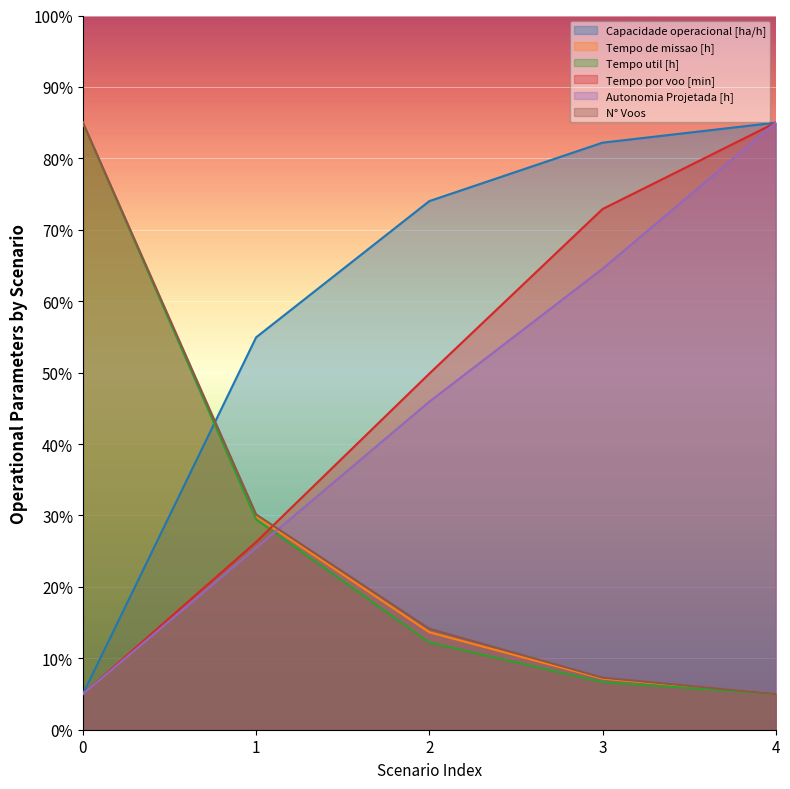

How many lines are shown in the chart?

6